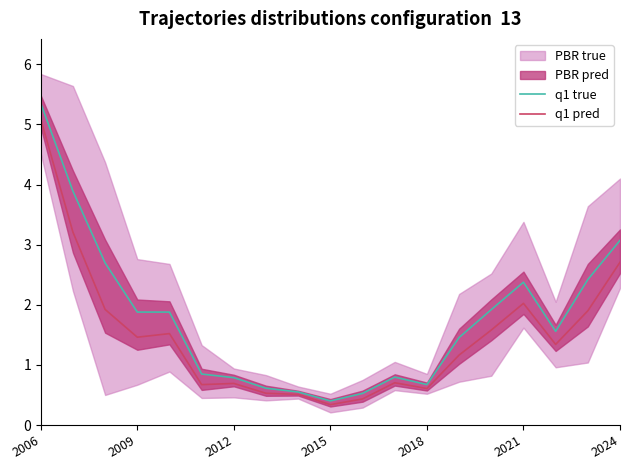

What value does the q1 pred series have at 2006?

5.1